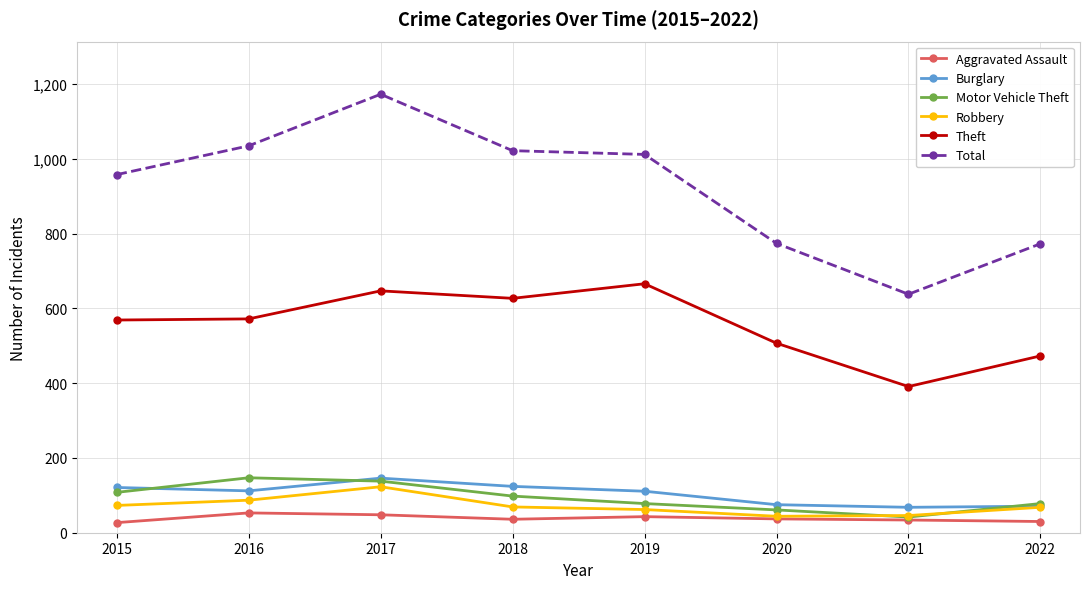

At which category is the sum across all series the highest?

2017